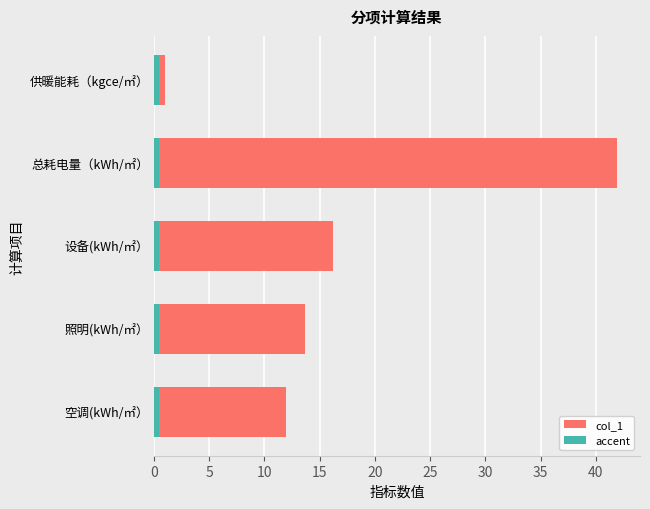

Between 5 and 15, which is larger?

15